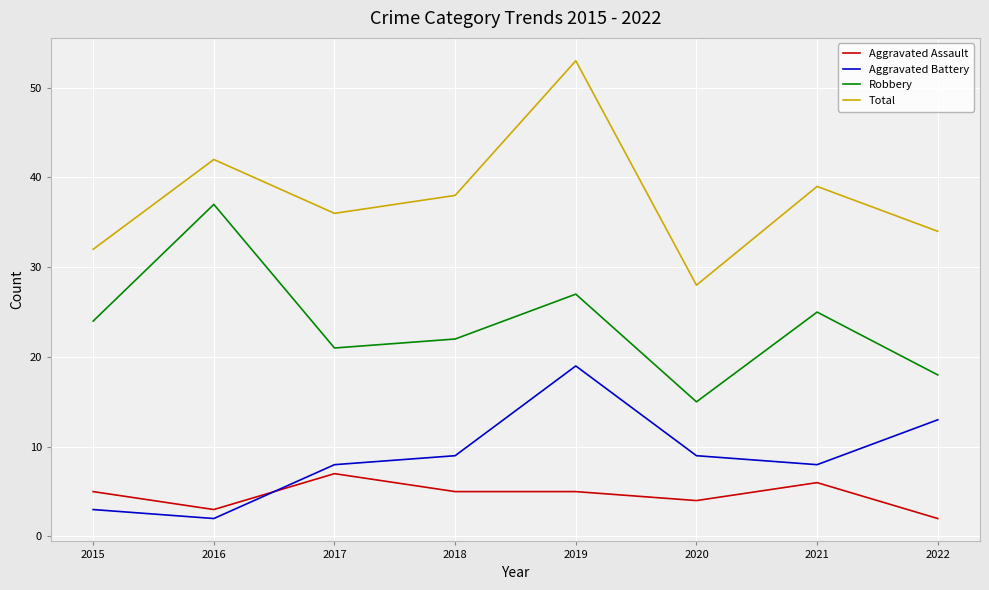

At 2017, list the series in order from largest to smallest.

Total, Robbery, Aggravated Battery, Aggravated Assault